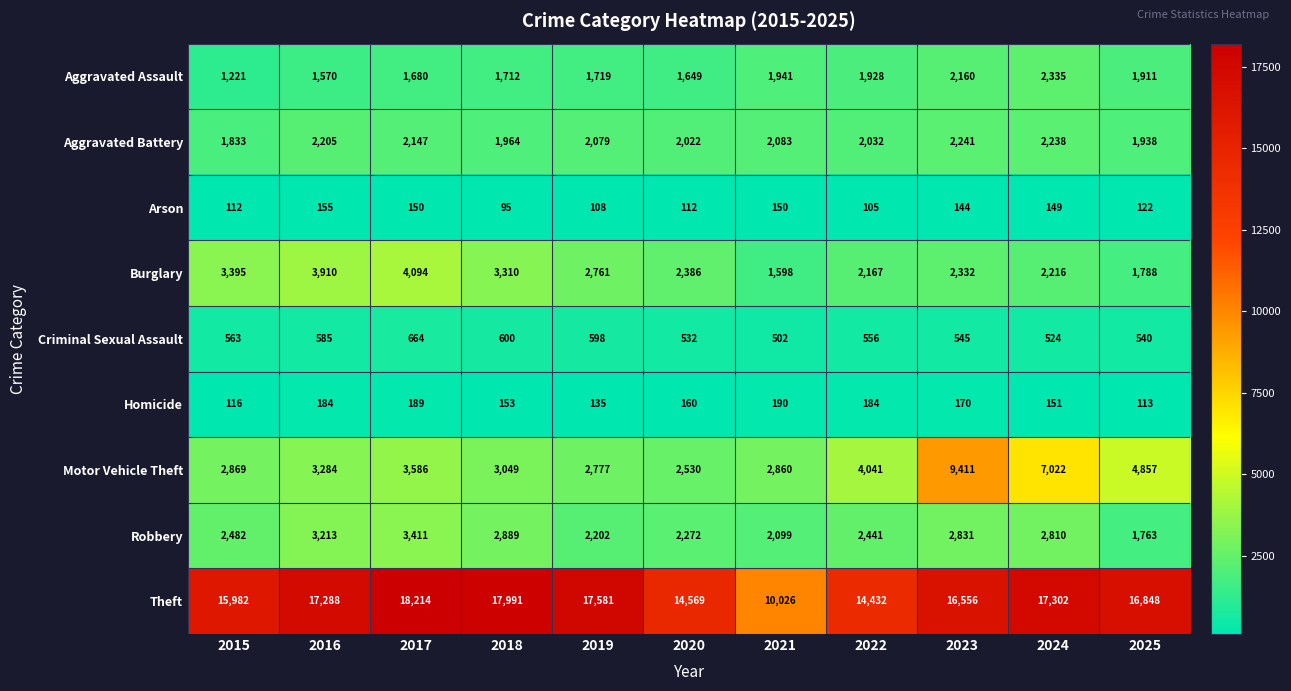

At which label does Arson reach its minimum?

2018